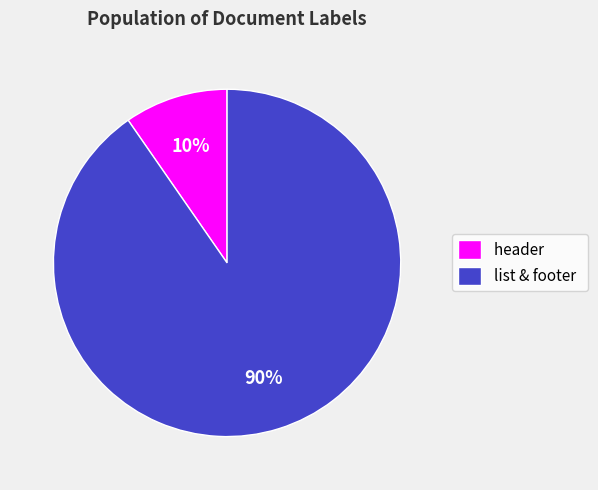

To the nearest percent, what is the combined percentage of list & footer and header?

100%